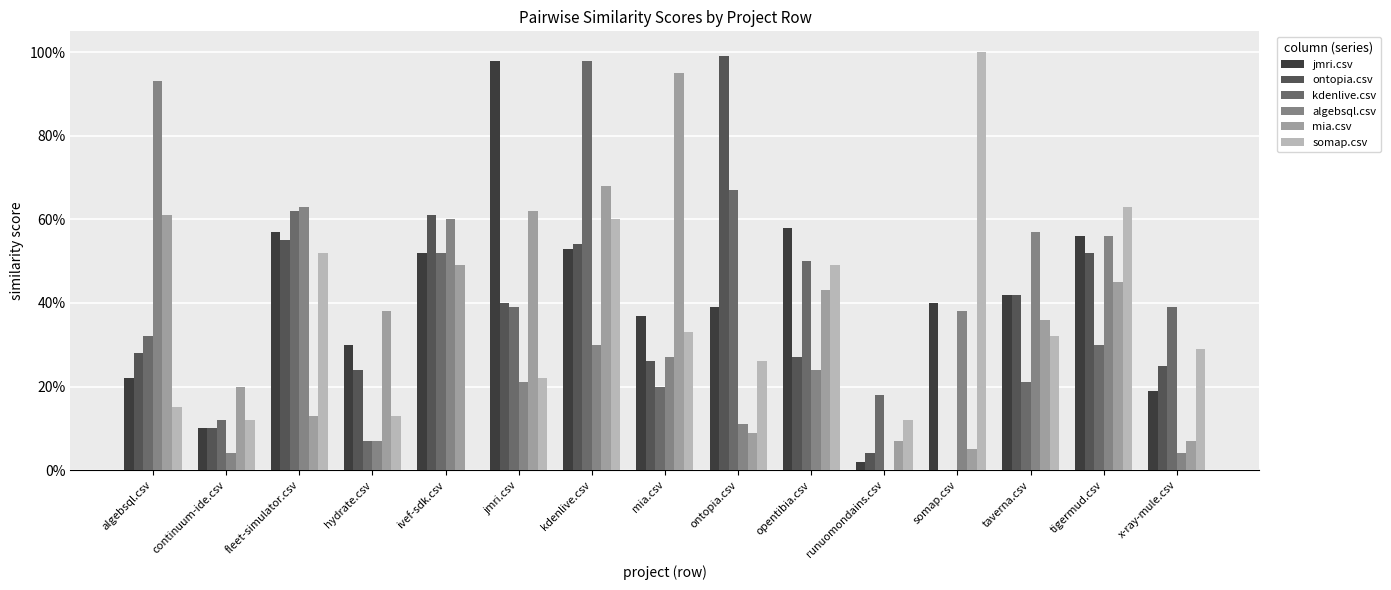

What are all the series names shown in the legend?

jmri.csv, ontopia.csv, kdenlive.csv, algebsql.csv, mia.csv, somap.csv